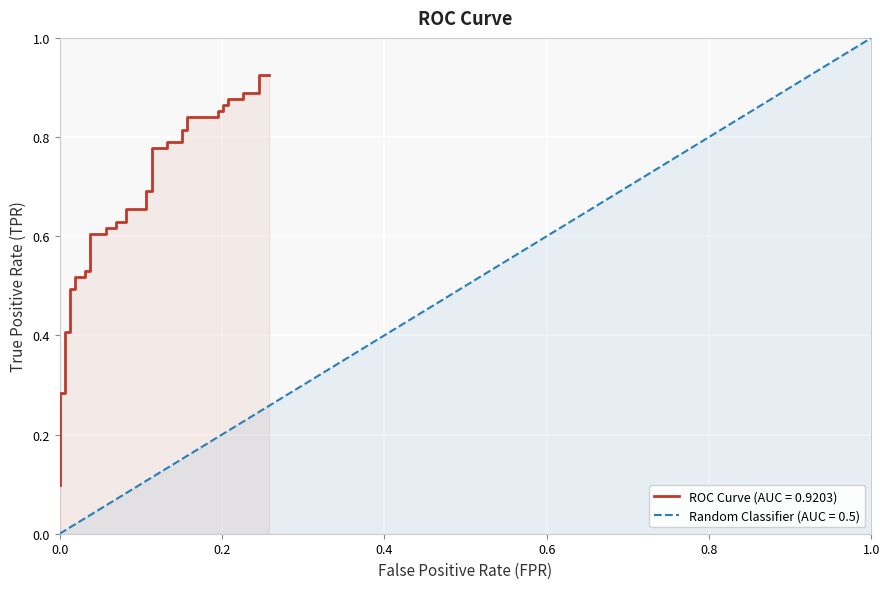

Reading left to right, extract all data points from this chart.

0.1	0.1	0.3	0.3	0.4	0.4	0.5	0.5	0.5	0.5	0.5	0.5	0.6	0.6	0.6	0.6	0.6	0.6	0.7	0.7	0.7	0.7	0.8	0.8	0.8	0.8	0.8	0.8	0.8	0.8	0.9	0.9	0.9	0.9	0.9	0.9	0.9	0.9	0.9	0.9